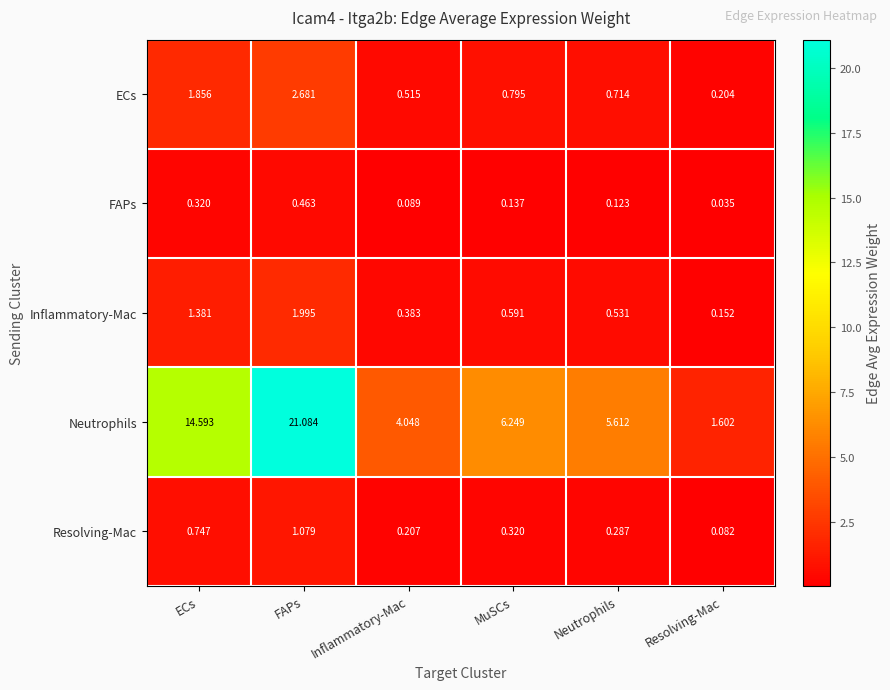

At how many categories does at least one series exceed 20?

1